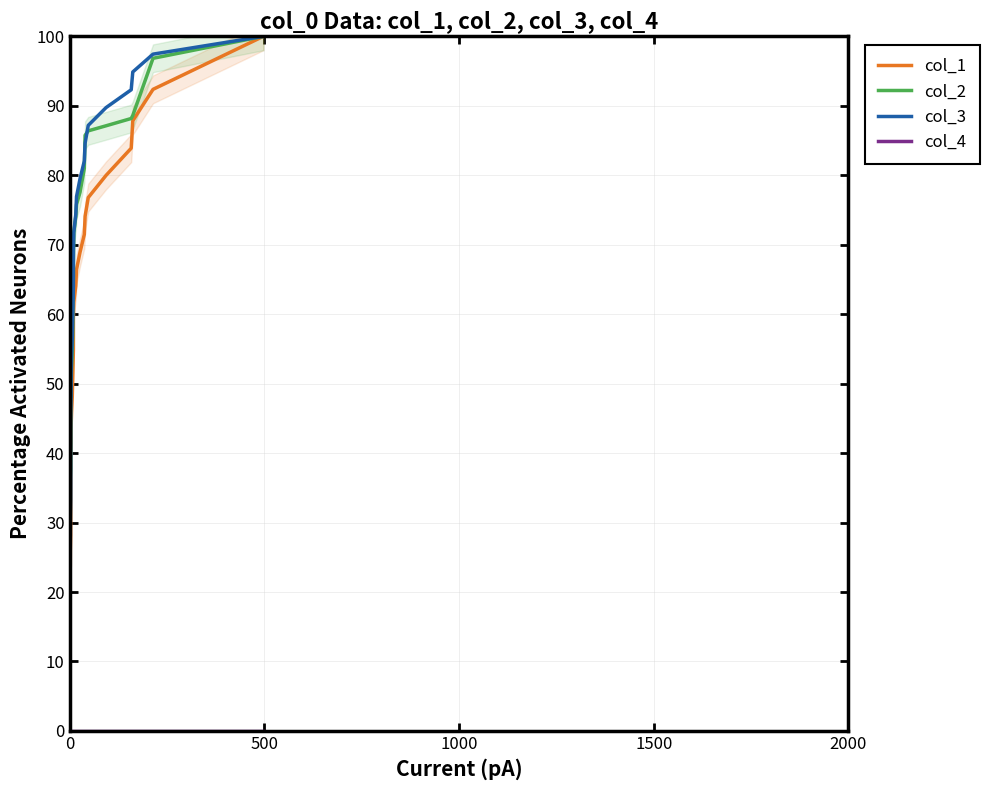

Is this an area chart (filled region under the line)?

No